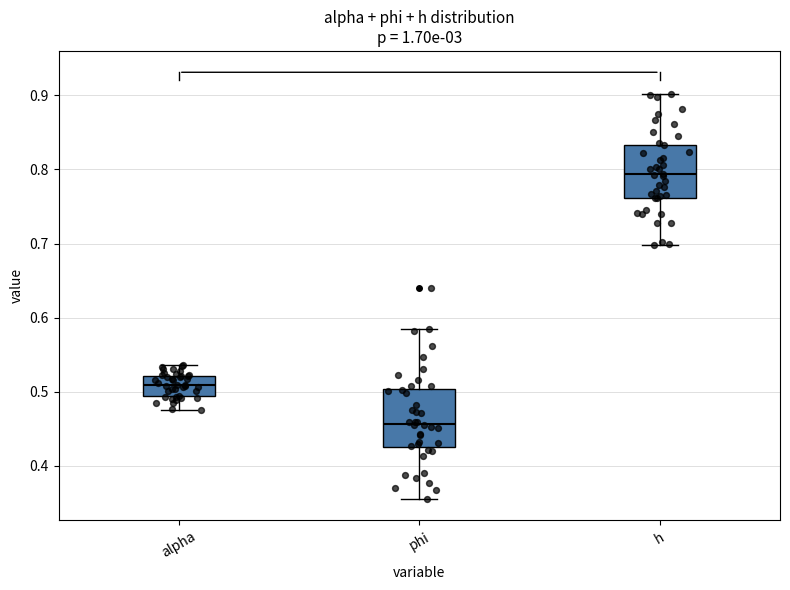

Where does the lower whisker of the box for h end on the y-axis? The values are not printed on the chart, so give them approximately, as read against the axis.

0.70